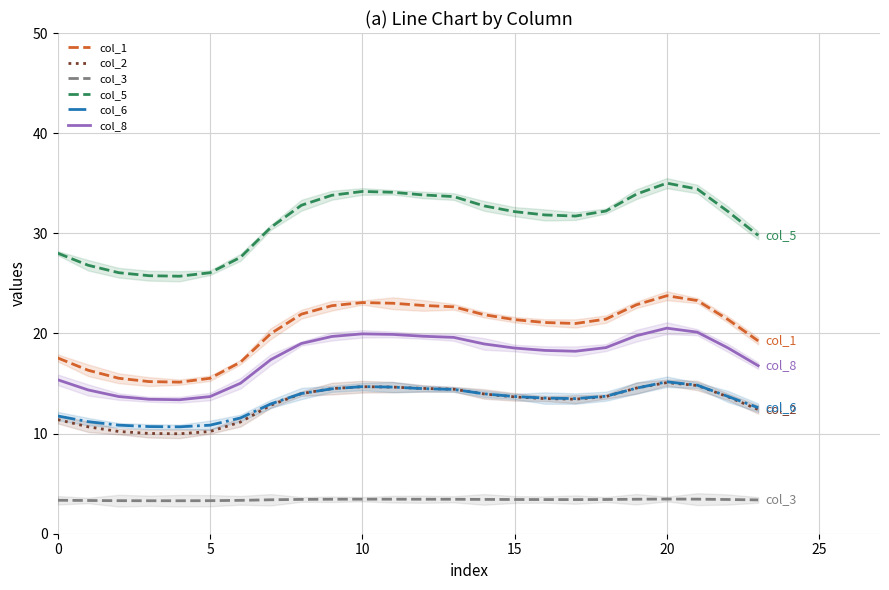

Rank the series at 18 from highest to lowest value.

col_5, col_1, col_8, col_6, col_2, col_3